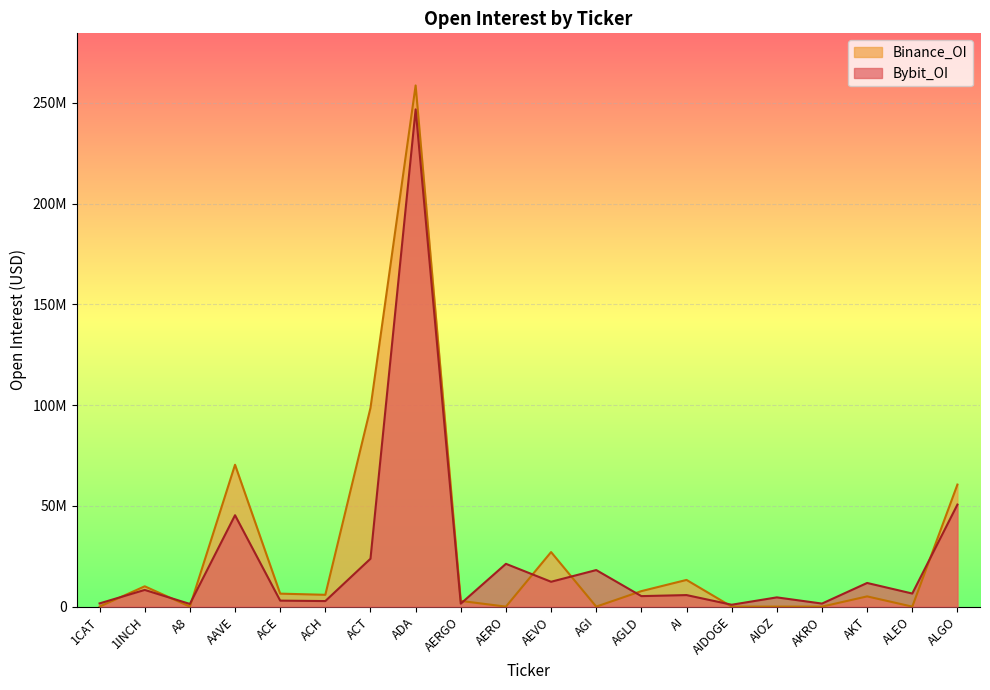

The value of Binance_OI at ACH is 5859883. True or false?

True